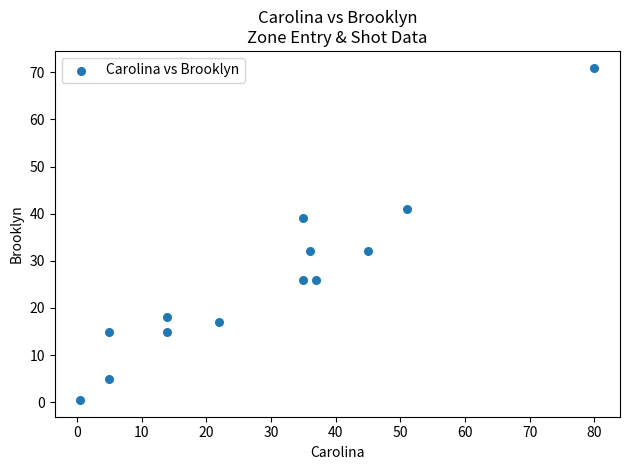

What is the range of Y values (max minus min)?

70.5